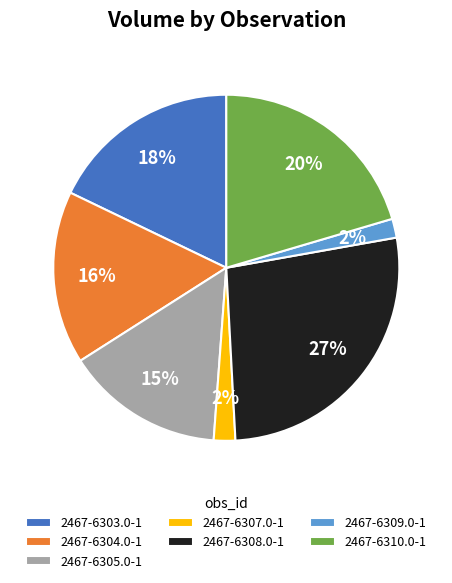

To the nearest percent, what percentage of the pie is 2467-6307.0-1?

2%